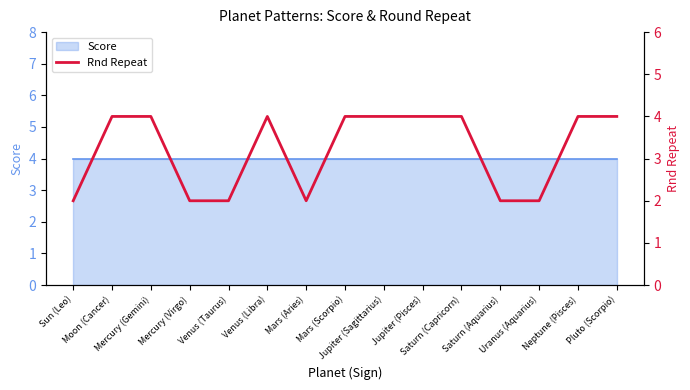

What is the smallest value displayed?

2